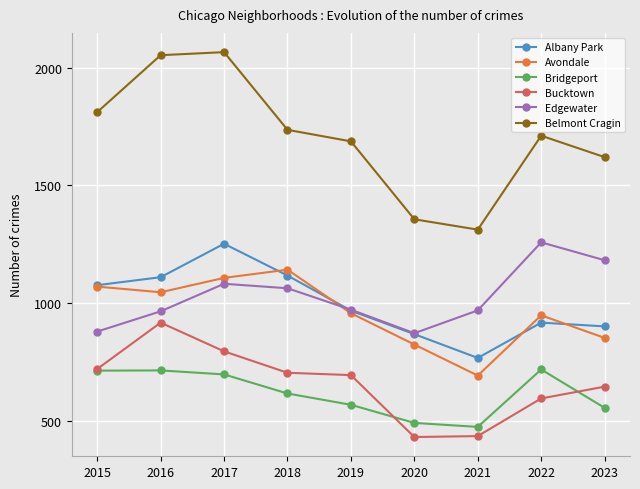

What is the sum of all Edgewater values?

9242